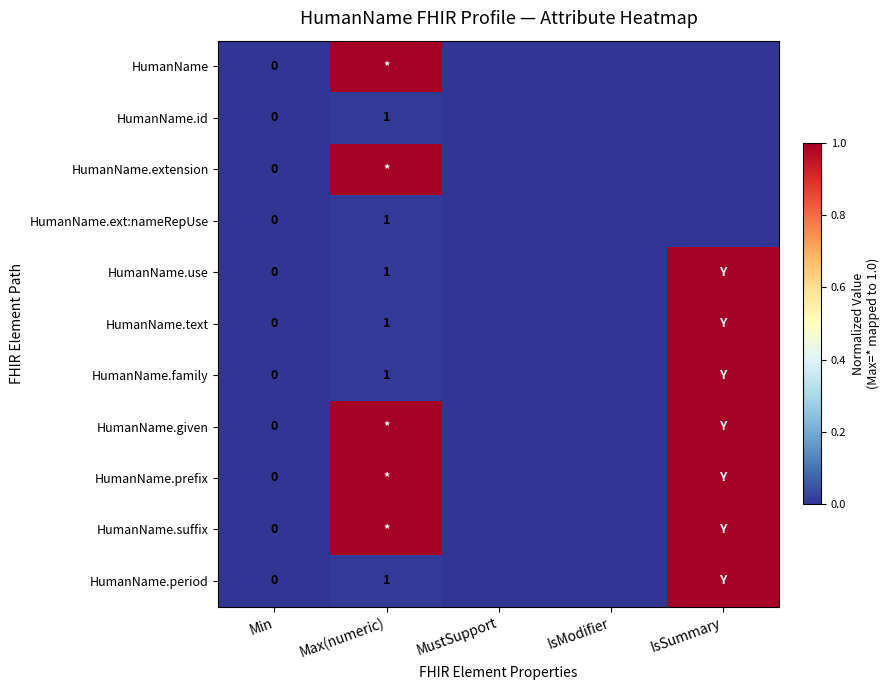

The value of HumanName.period at Max(numeric) is 2. True or false?

False